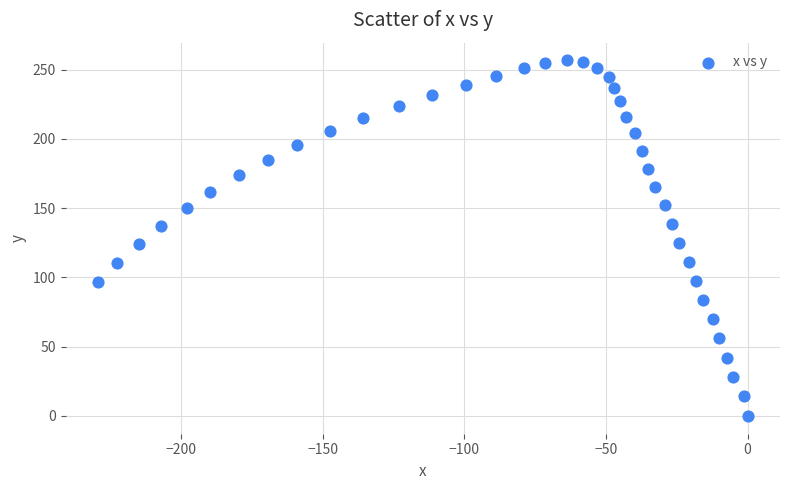

What is the range of Y values (max minus min)?

256.7